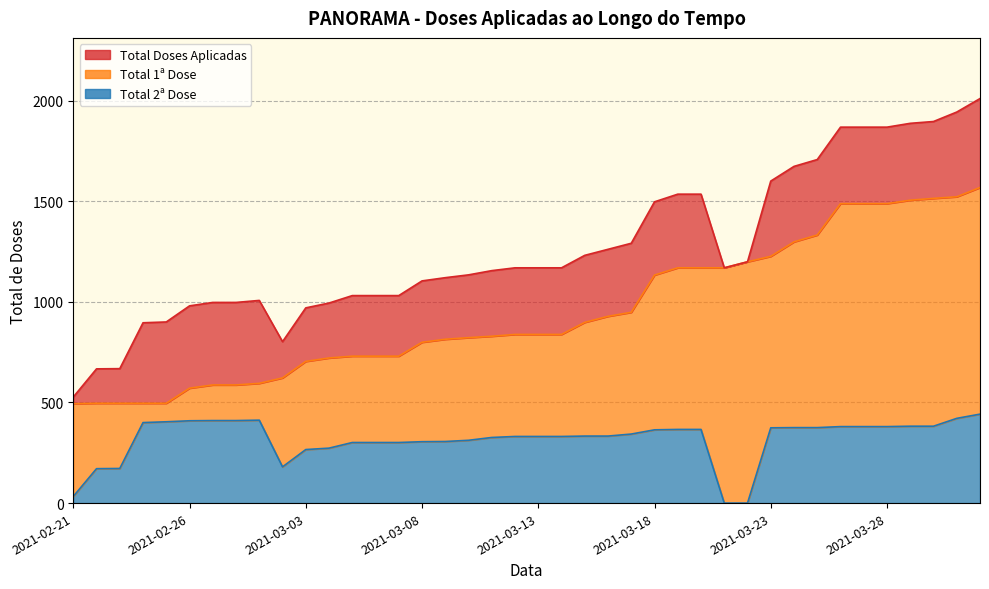

Which series has the largest range (max minus min)?

Total Doses Aplicadas